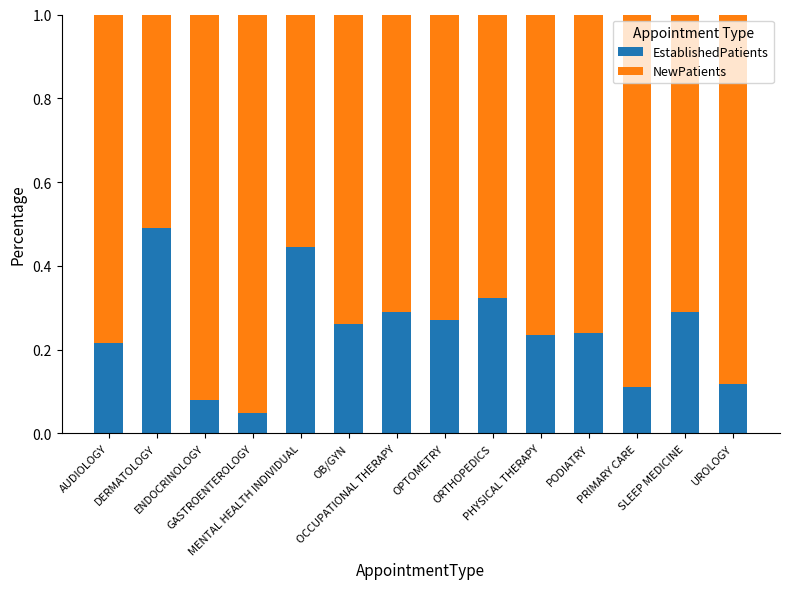

How many EstablishedPatients values are between 0 and 1?

14